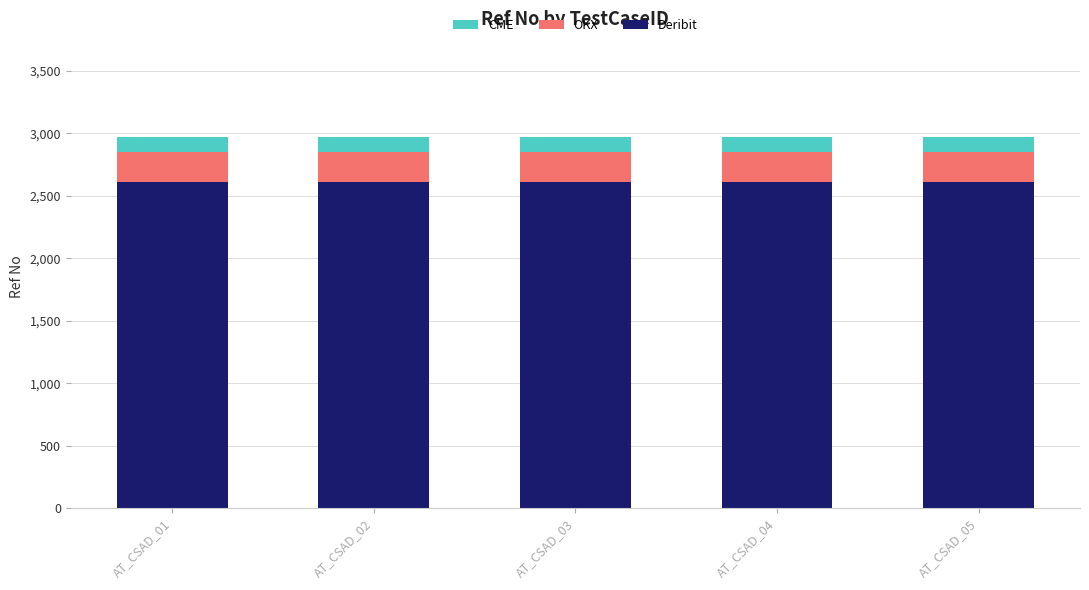

What is the highest value of the Deribit series?

2613.6